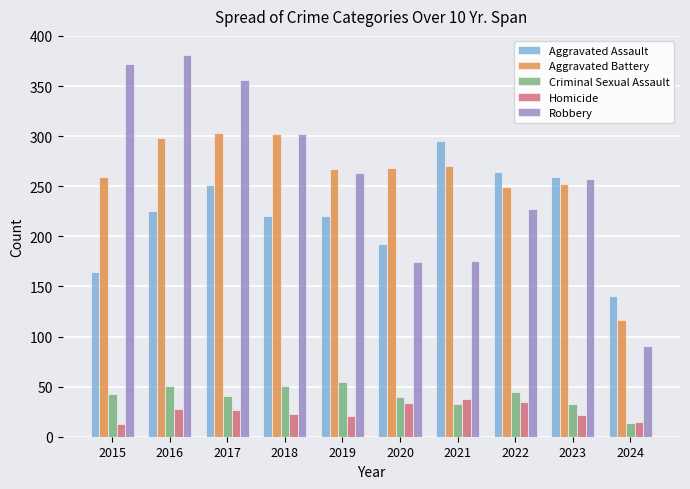

What is the difference between the highest and lowest values at 2021?

262